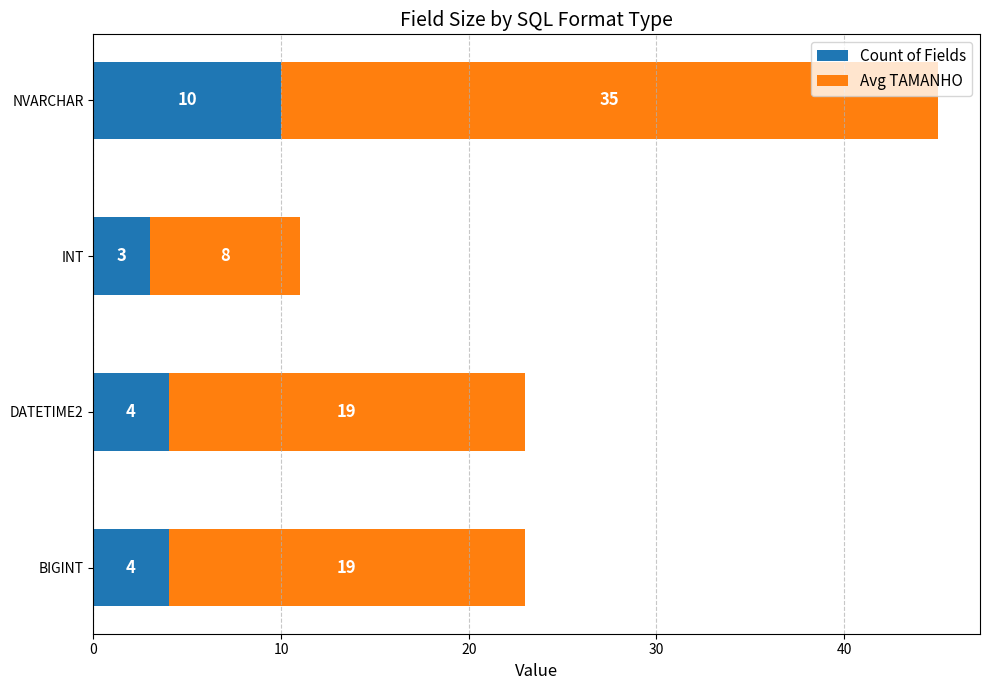

True or false: Count of Fields has a value of 4 at BIGINT.

True